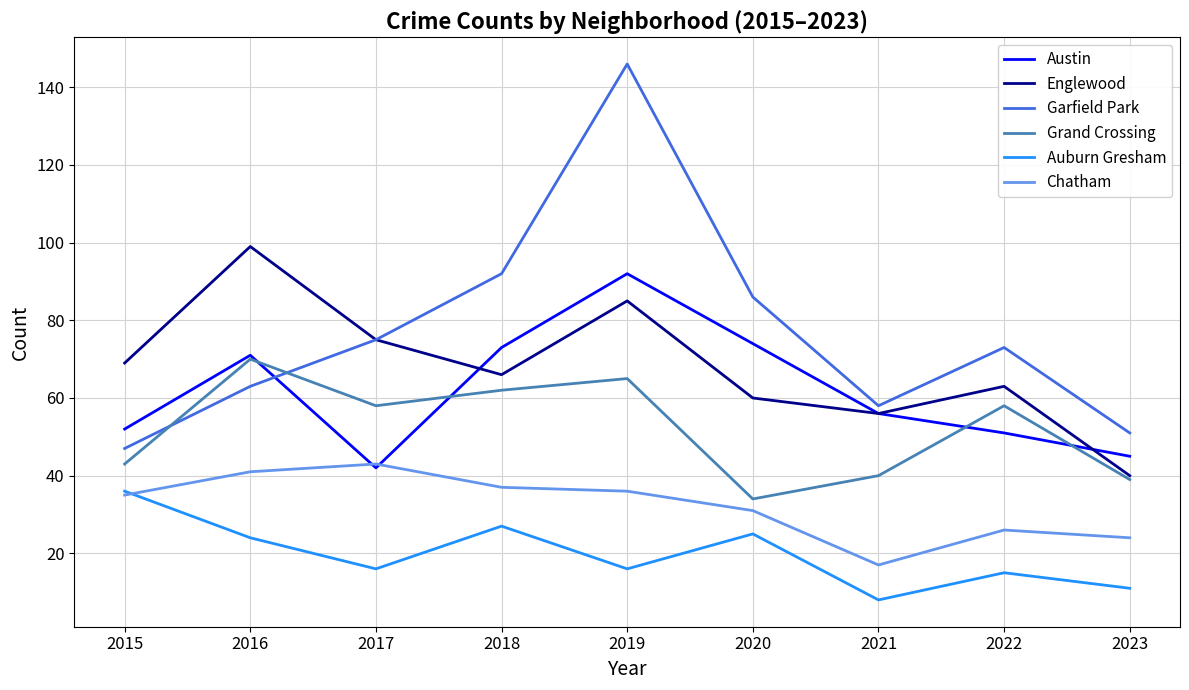

What are all the series names shown in the legend?

Austin, Englewood, Garfield Park, Grand Crossing, Auburn Gresham, Chatham